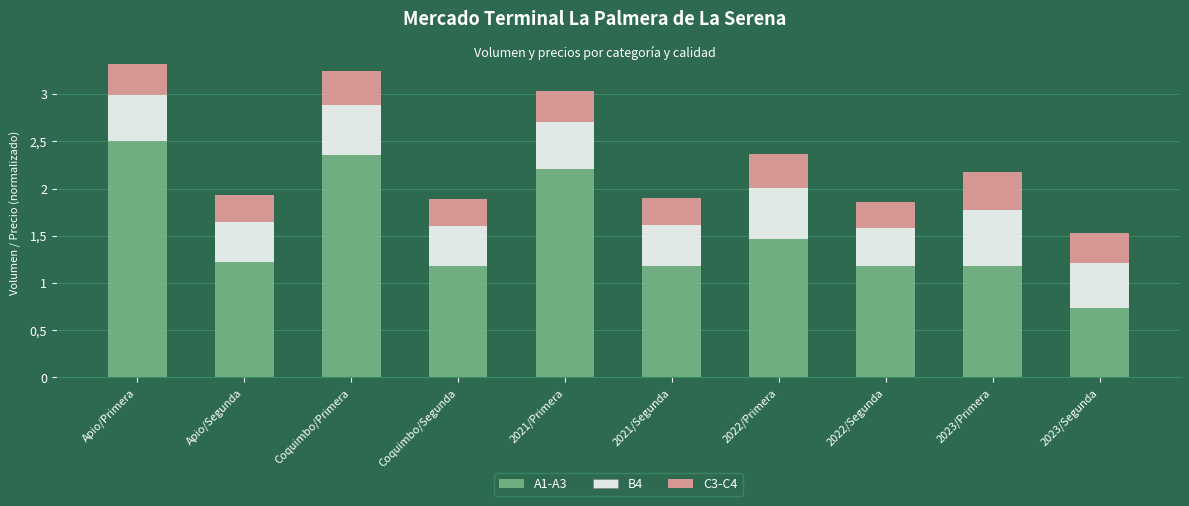

Does the chart contain any negative values?

No